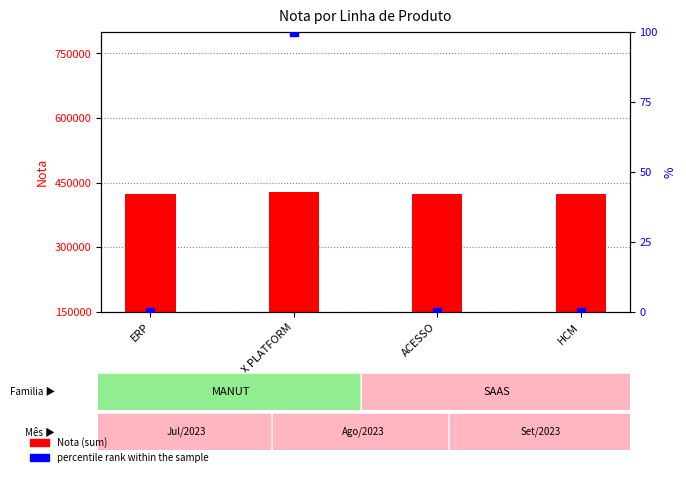

At which category is the sum across all series the highest?

X PLATFORM